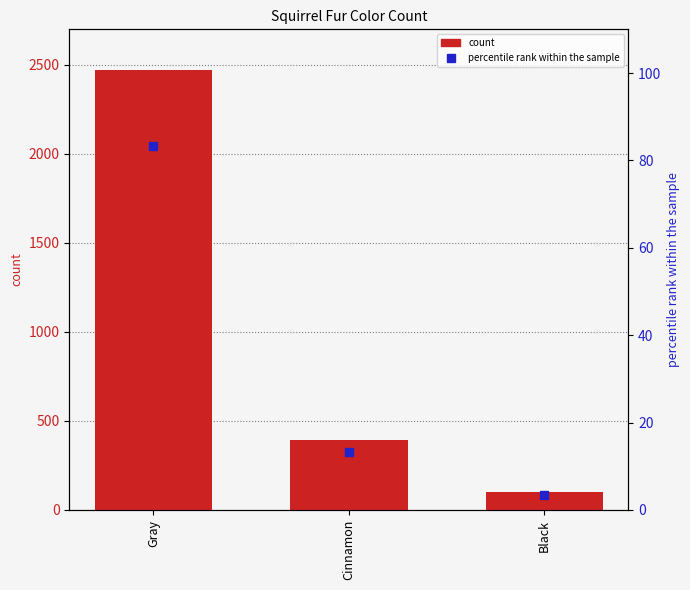

Which series has the widest spread of values?

count